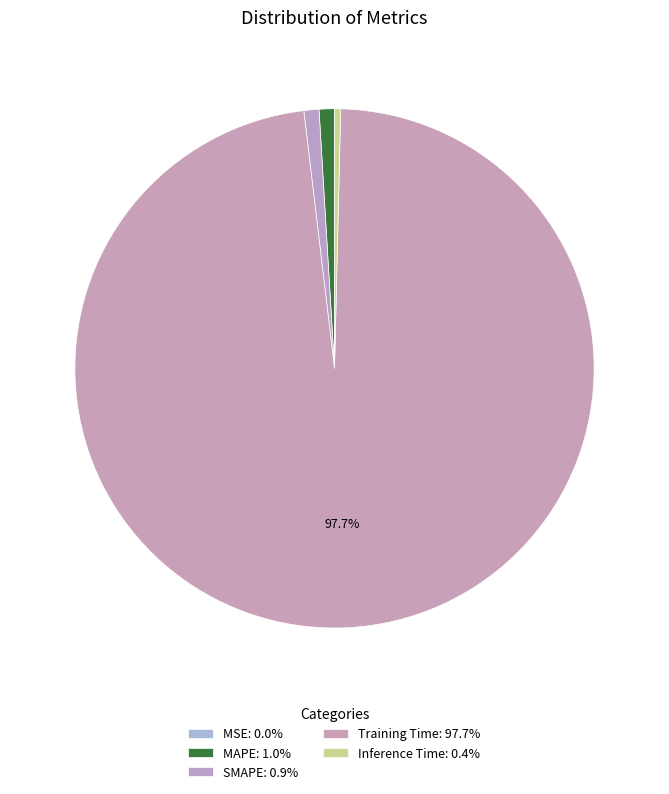

To the nearest percent, what is the combined percentage of SMAPE and MAPE?

2%